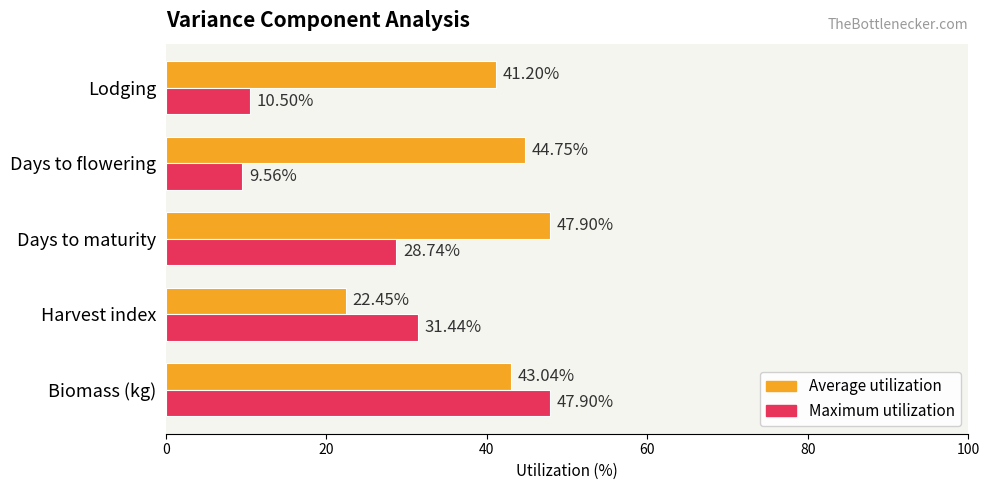

How many series are shown in this chart?

2